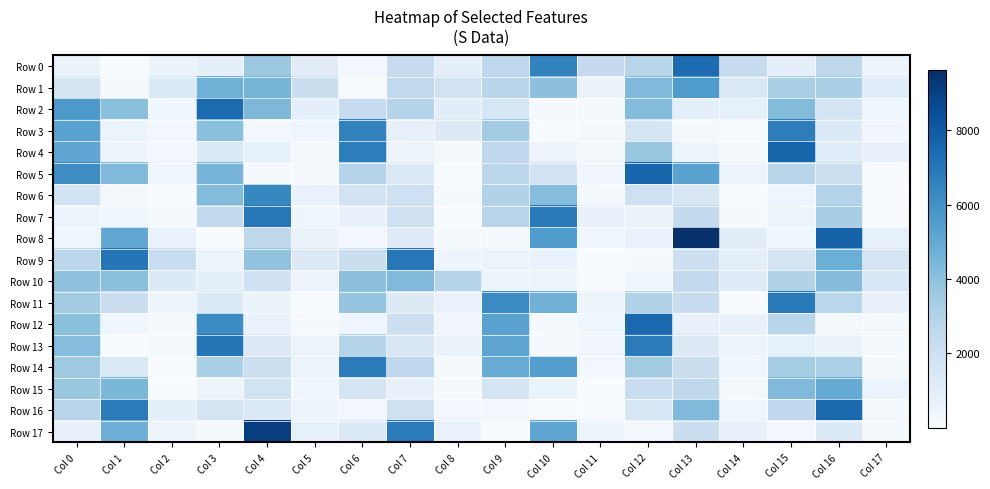

At how many categories does at least one series exceed 94?

18